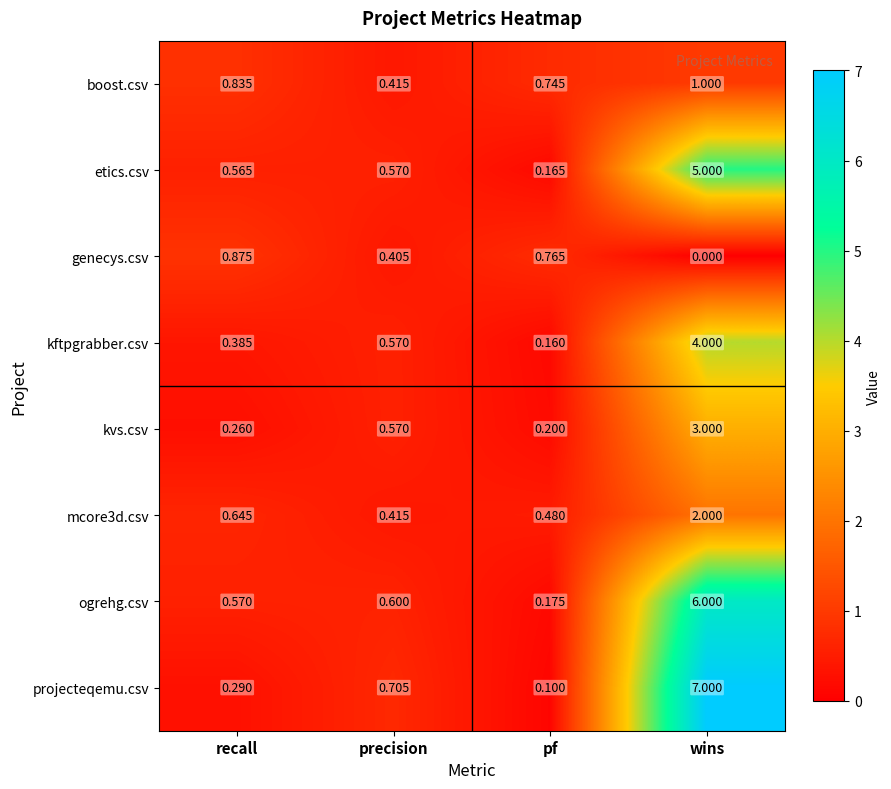

Which series has the largest total across all categories?

projecteqemu.csv